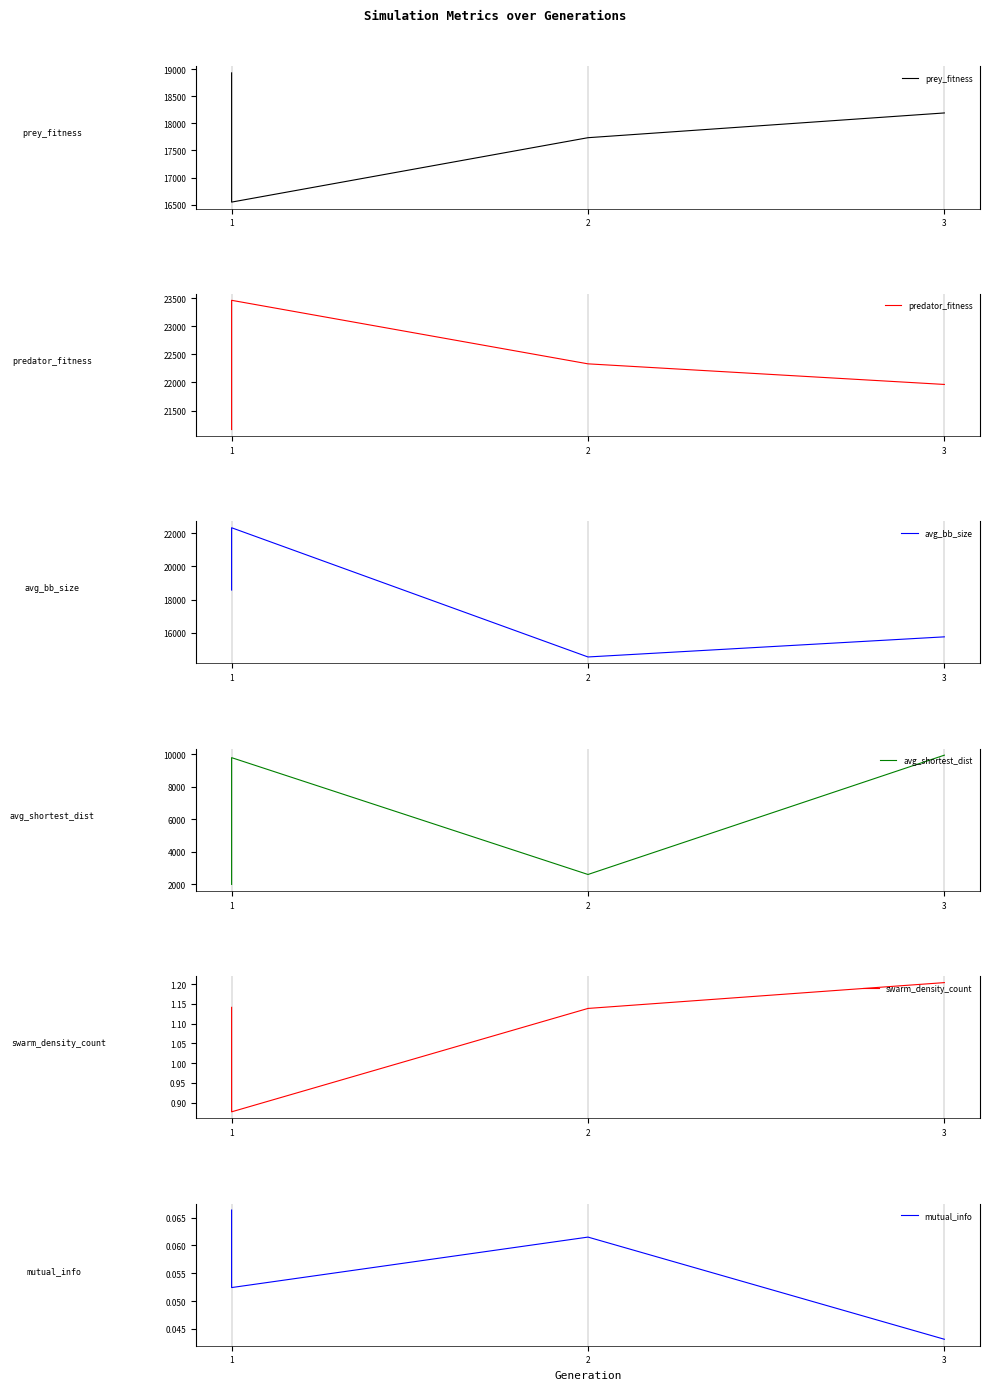

True or false: swarm_density_count and predator_fitness intersect in this chart.

False